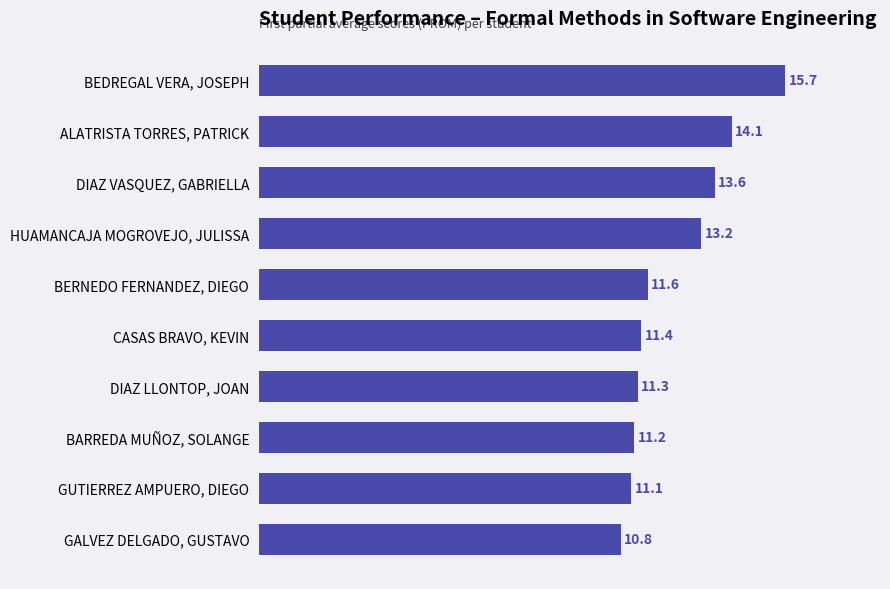

How many bars are there in total?

10